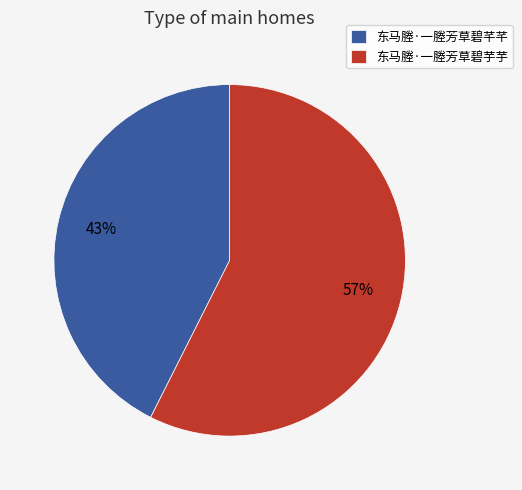

Which slice is the largest?

东马塍·一塍芳草碧芋芋